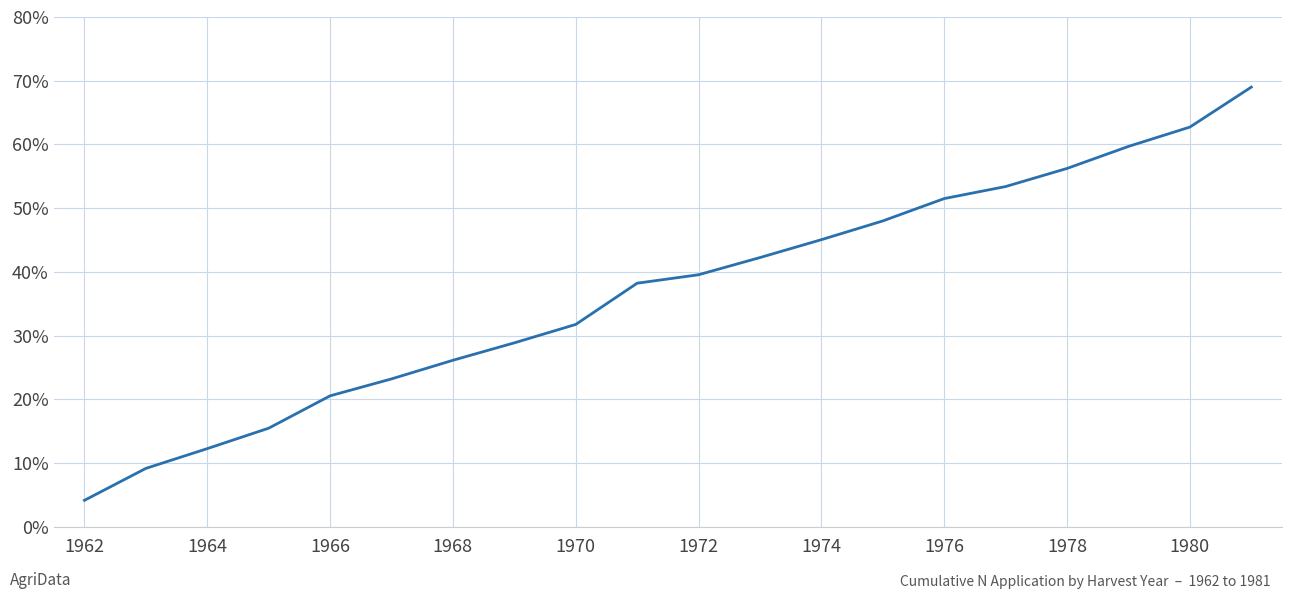

What is the smallest value displayed?

4.2